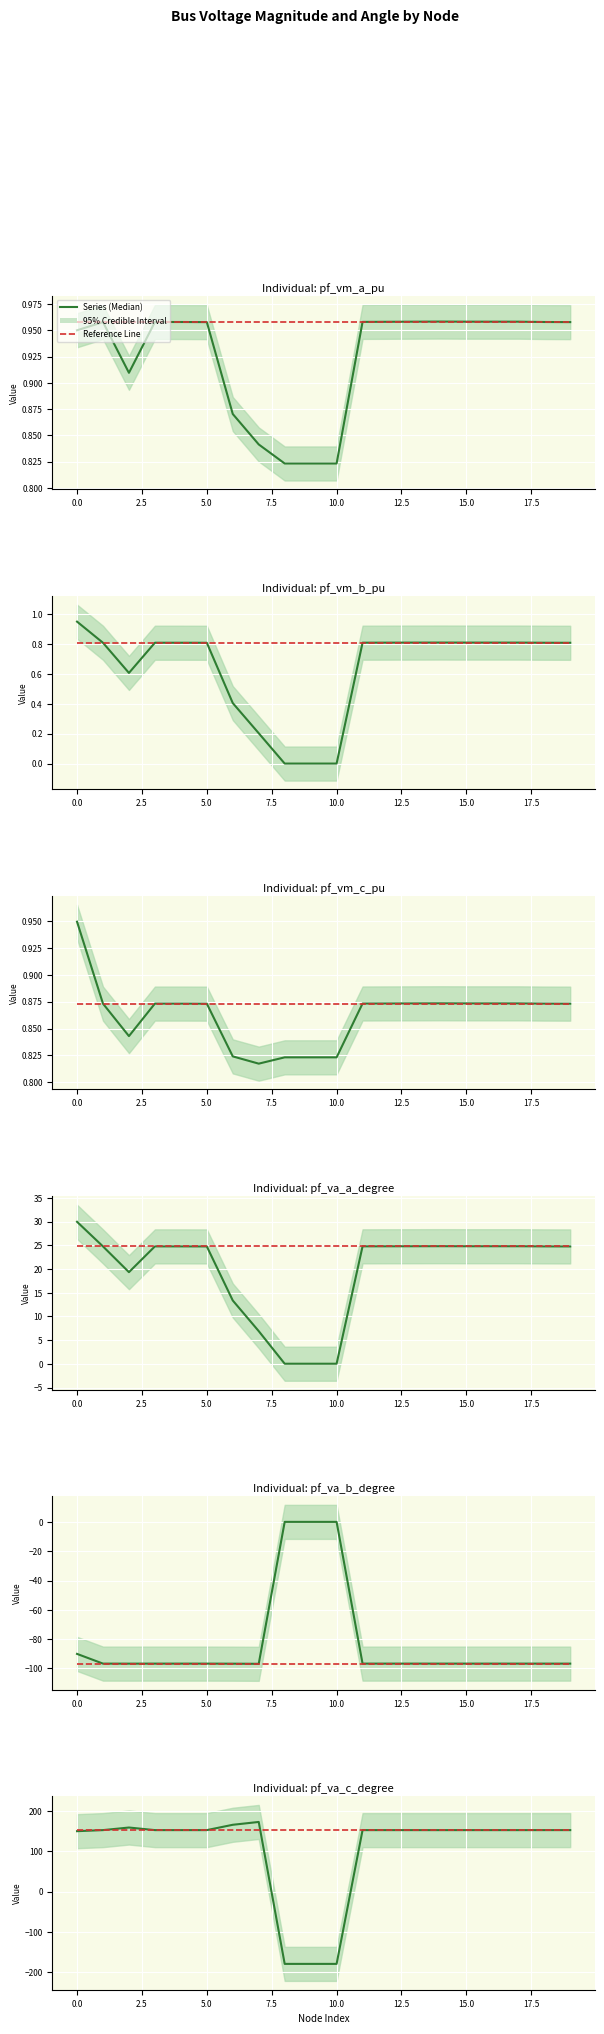

Read the pf_va_b_degree value at 16.

-96.7